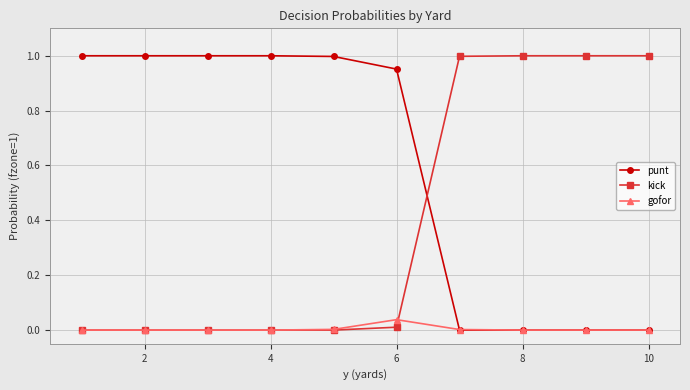

Which series ends up on top after the final intersection of kick and punt?

kick